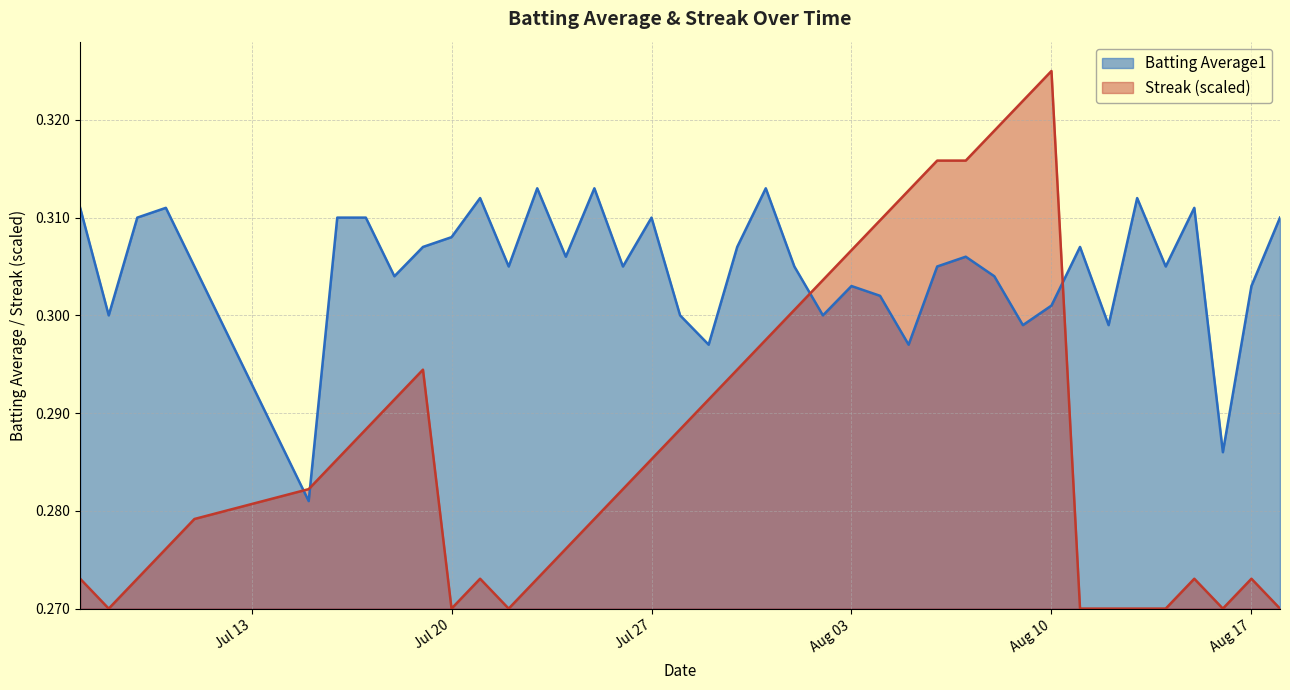

What is the sum of all Streak values?

11.5